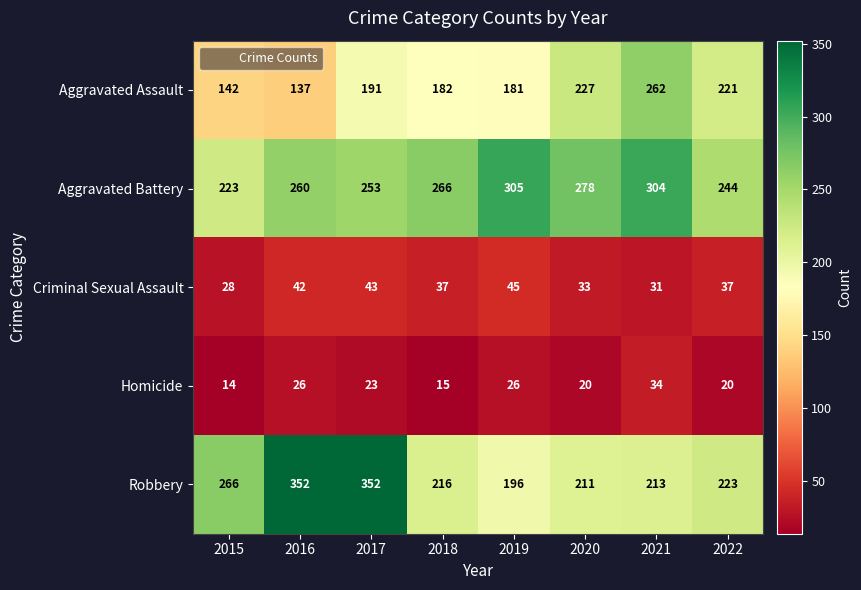

Rank the series at 2020 from highest to lowest value.

Aggravated Battery, Aggravated Assault, Robbery, Criminal Sexual Assault, Homicide